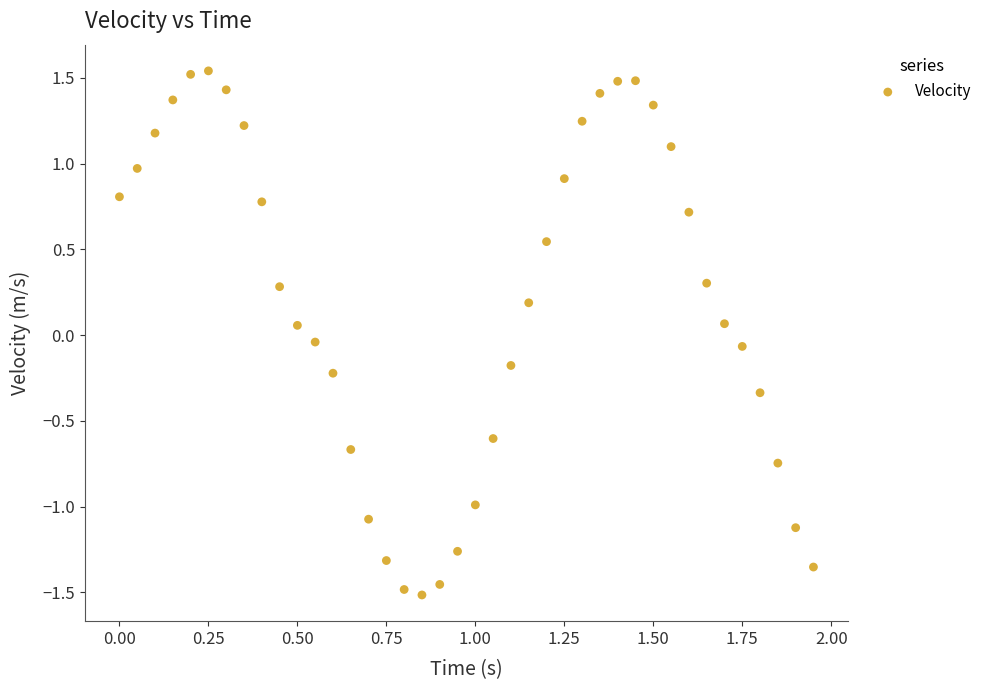

What is the range of Y values (max minus min)?

3.1